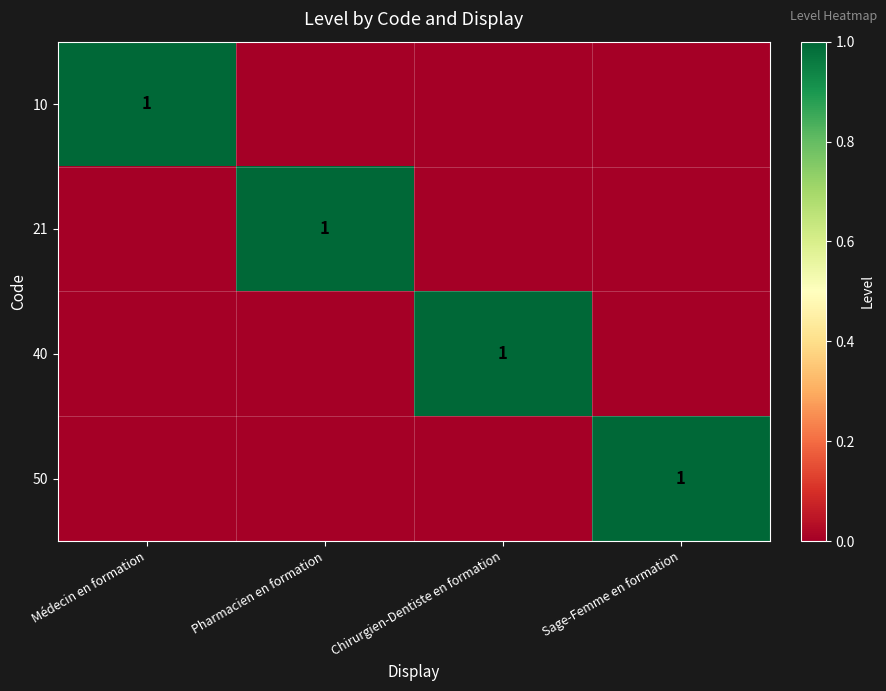

The value of 21 at Pharmacien en formation is 1. True or false?

True